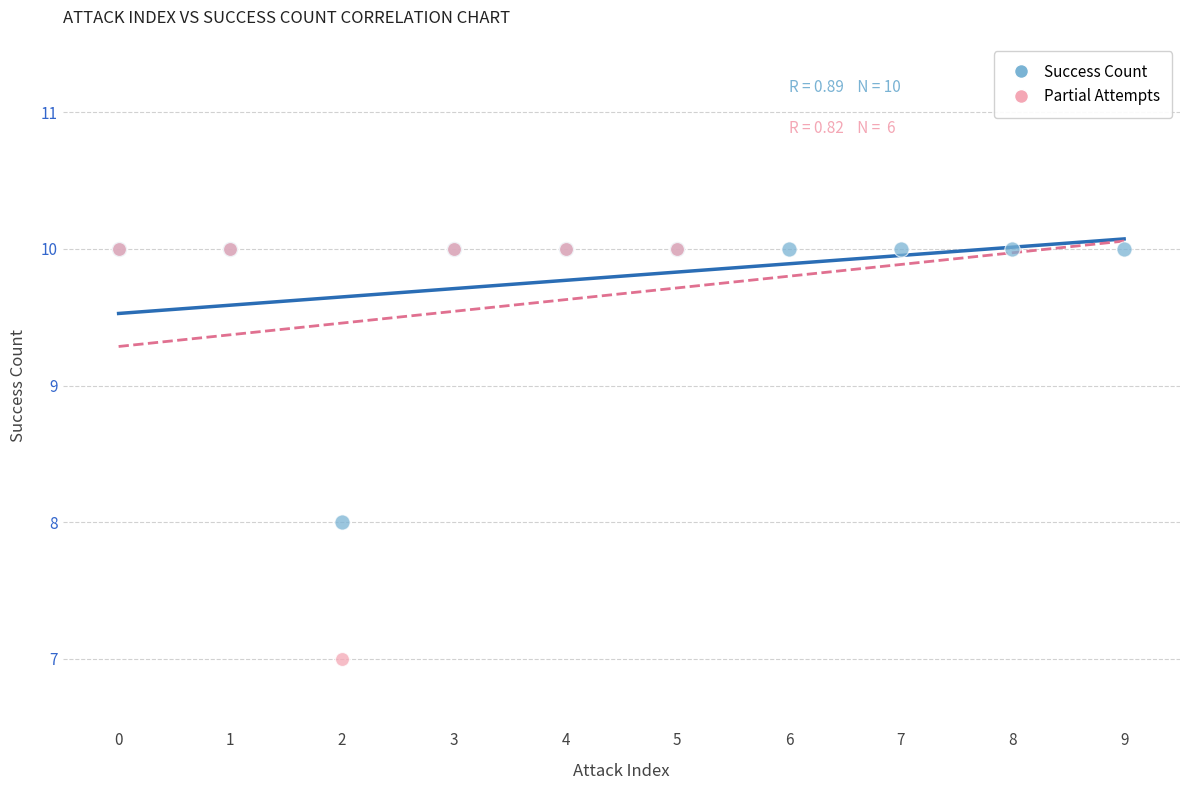

Which series has the widest spread of Y values?

Partial Attempts